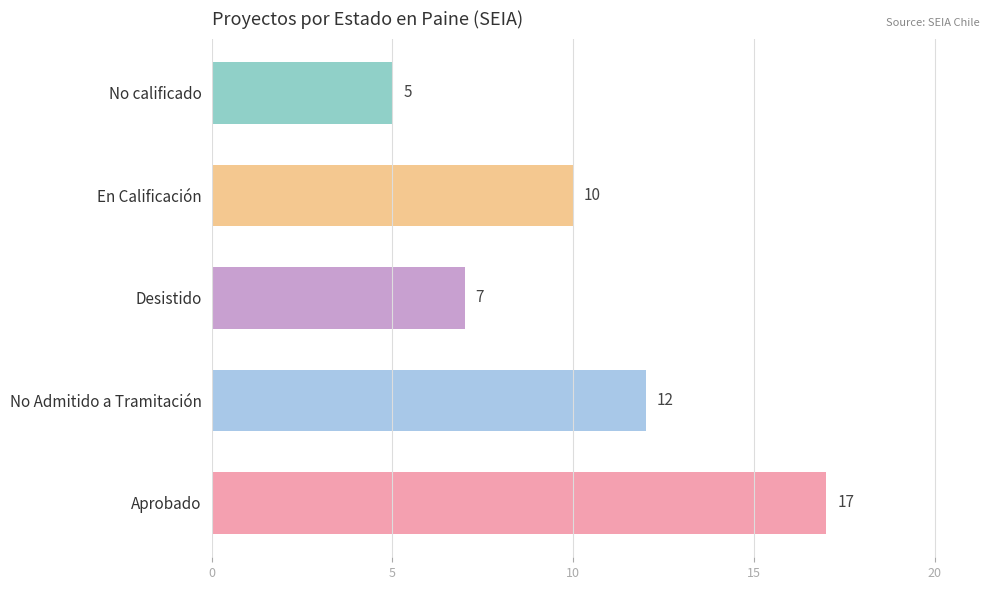

List the labels in order of value, largest first.

Aprobado, No Admitido a Tramitación, En Calificación, Desistido, No calificado